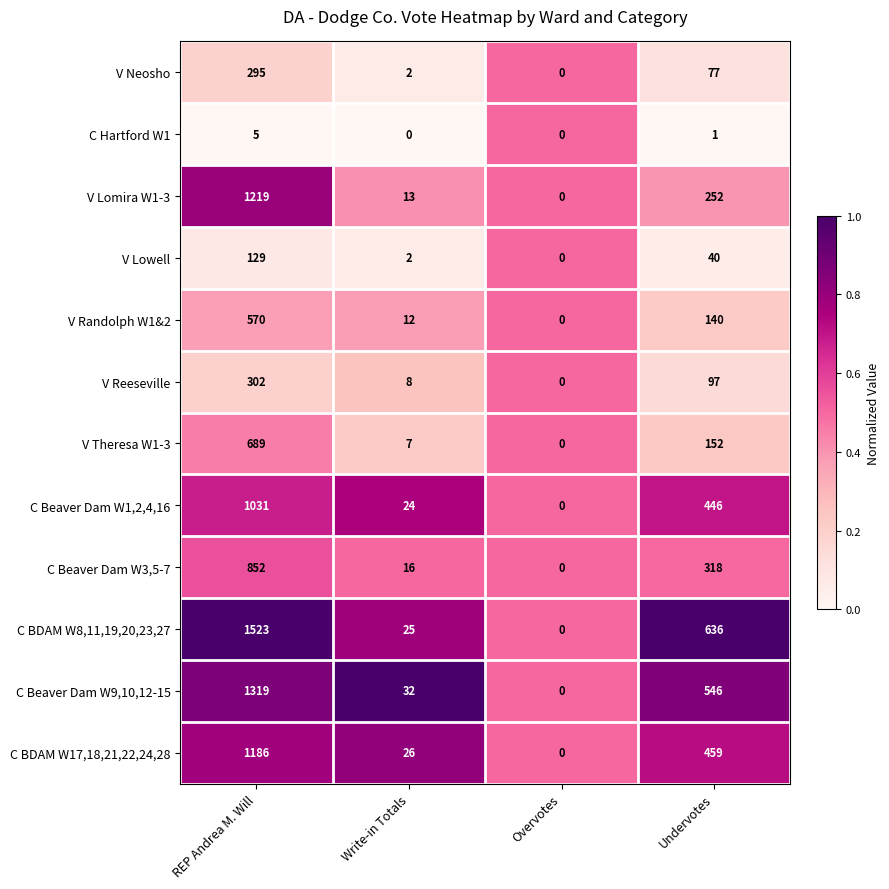

At which label does V Randolph W1&2 reach its peak?

REP Andrea M. Will